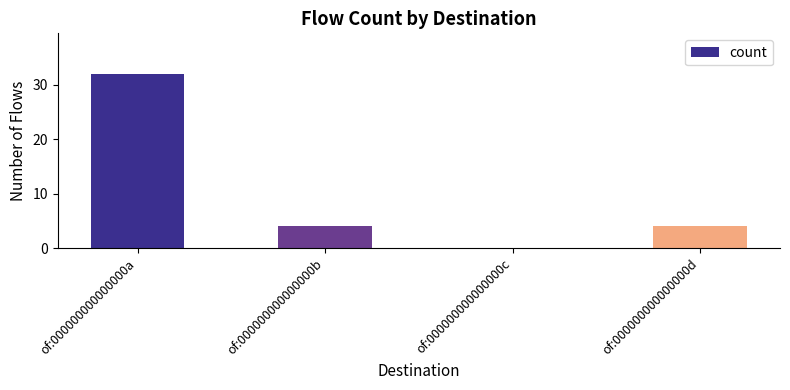

What is the greatest value displayed?

32